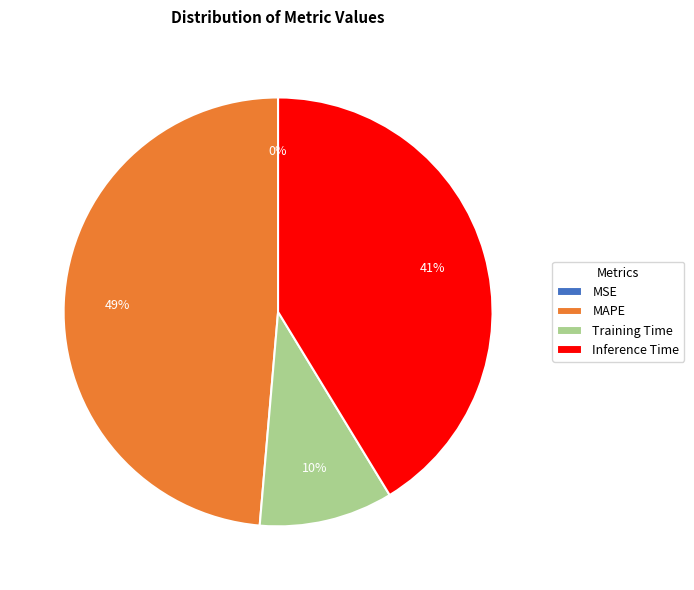

True or false: Inference Time accounts for 41% of the total.

True